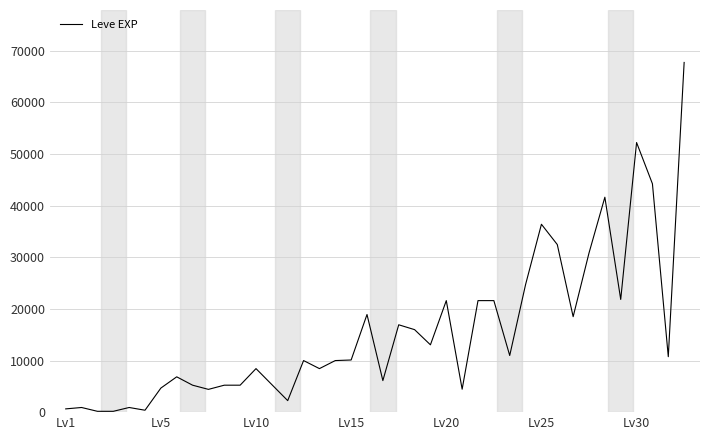

True or false: there are more than 2 points higher than both neighbors.

True